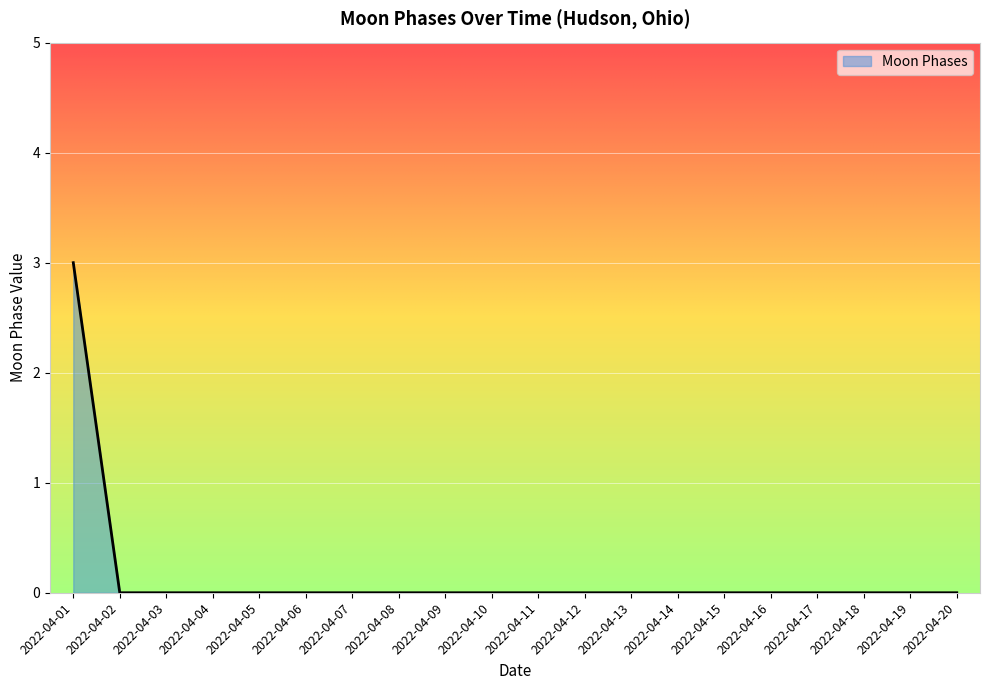

Reading left to right, list all the values displayed in this chart.

3	0	0	0	0	0	0	0	0	0	0	0	0	0	0	0	0	0	0	0